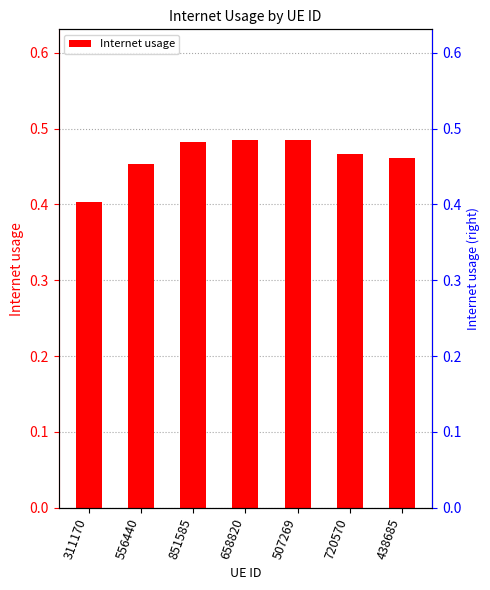

The value at 720570 is 0.5. True or false?

True